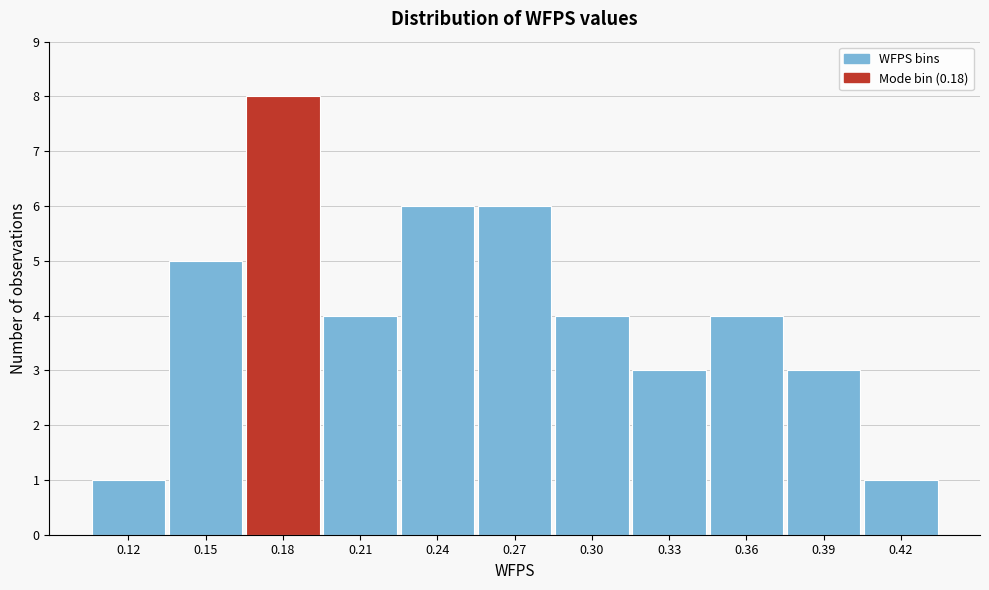

Reading left to right, list all the values displayed in this chart.

0.12=1	0.15=5	0.18=8	0.21=4	0.24=6	0.27=6	0.30=4	0.33=3	0.36=4	0.39=3	0.42=1